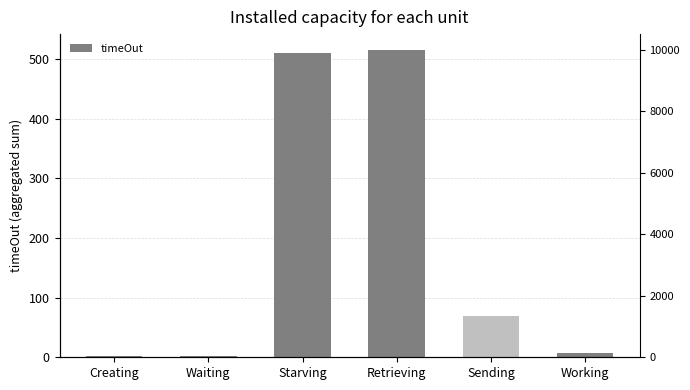

Where is the data nearest to the value 259?

Sending